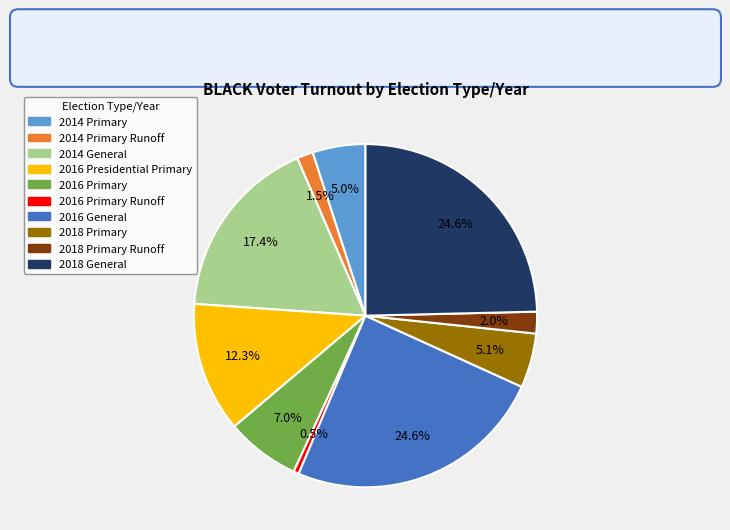

Does any single category account for the majority?

No